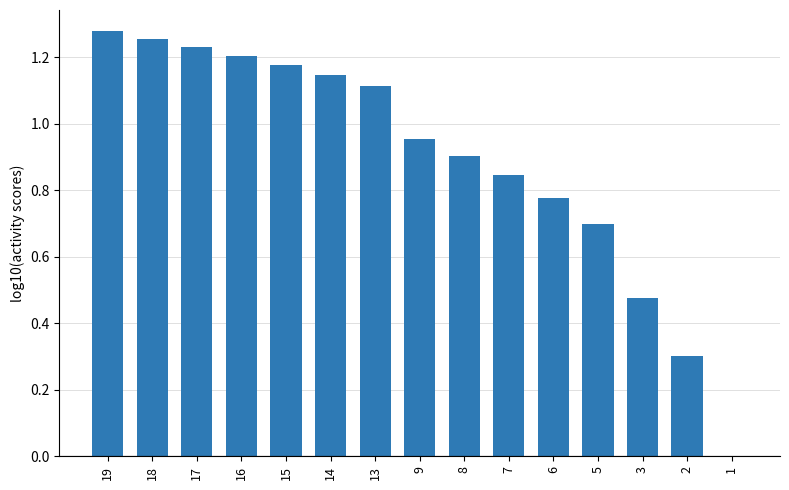

The value at 14 is 0.4. True or false?

False